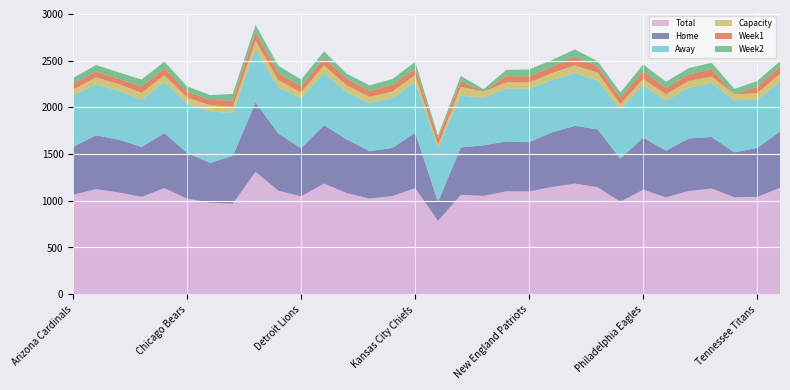

Reading left to right, transcribe all the data shown in this chart.

Total: 1063084	1123058	1088056	1040917	1133961	1021219	978253	968007	1309211	1106590	1046765	1183556	1080447	1022042	1049568	1134166	783367	1062261	1051161	1099905	1099028	1146046	1183037	1143358	988483	1117141	1035491	1104010	1129943	1036961	1040119	1137639
Home: 513741	575681	564709	534200	588942	488137	425937	511060	741775	610846	513100	624742	574197	507525	514427	592851	202687	507136	541022	533769	527024	585113	617434	620496	461137	556768	499768	561155	551809	479618	525214	601405
Away: 549343	547377	523347	506717	545019	533082	552316	456947	567436	495744	533665	558814	506250	514517	535141	541315	580680	555125	510139	566136	572004	560933	565603	522862	527346	560373	535723	542855	578134	557343	514905	536234
Capacity: 63400	73000	71008	71608	75523	61500	65515	67895	92500	76125	65000	81441	72220	67000	69132	76416	27000	93607	65326	66655	66829	73208	82500	82500	56603	69596	68400	71750	69000	65890	69143	82000
Week1: 60957	61857	55254	68751	70178	61857	55254	67431	93183	76324	60957	78381	71710	60128	71710	65878	76324	60128	0	66606	65878	66606	93183	68751	69089	78685	67431	70178	78381	0	69089	78685
Week2: 63137	70826	70605	74122	74122	56640	52942	70605	76919	76919	77004	70826	52942	63137	61709	74971	25381	56612	25381	65971	73168	73168	77004	54729	54729	74971	65971	68729	68729	56640	61709	56612